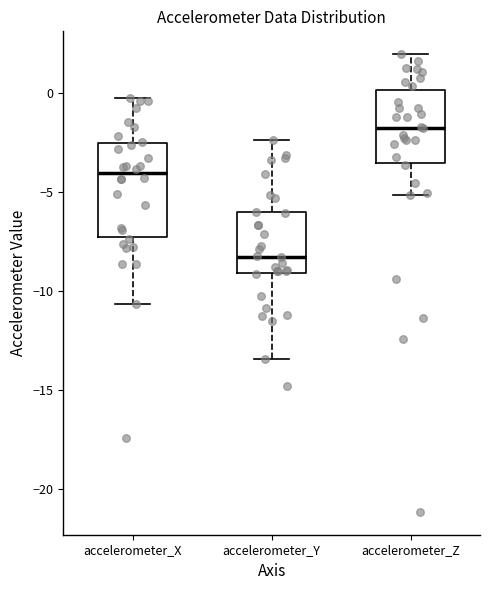

Reading left to right, transcribe this box plot: for each box, give where its median line is, the range the box spans, and where its two whiskers end, as read against the y-axis. The values are not printed on the chart, so give them approximately, as read against the axis.

accelerometer_X: median -4.0, box -7.5 to -2.5, whiskers -10.5 to -0.5
accelerometer_Y: median -8.5, box -9.0 to -6.0, whiskers -13.5 to -2.5
accelerometer_Z: median -2.0, box -3.5 to 0.0, whiskers -5.0 to 2.0